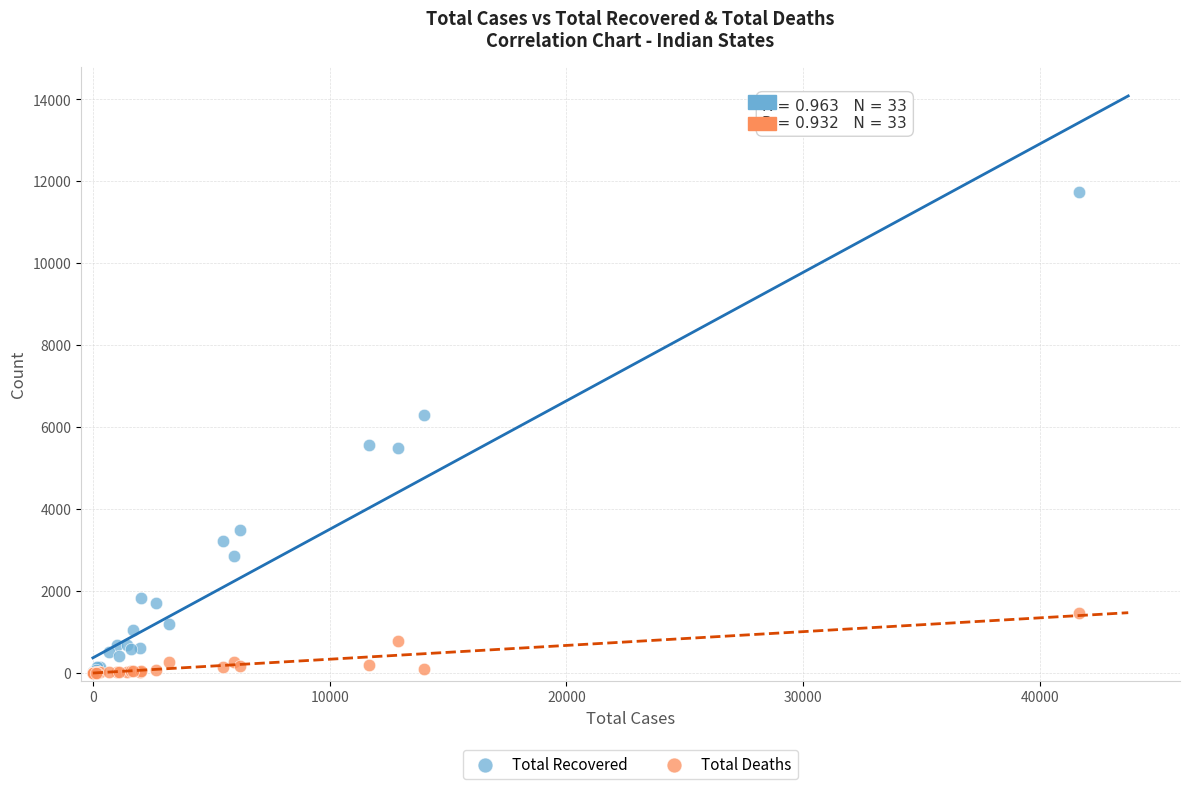

What are all the series names shown in the legend?

Total Recovered, Total Deaths